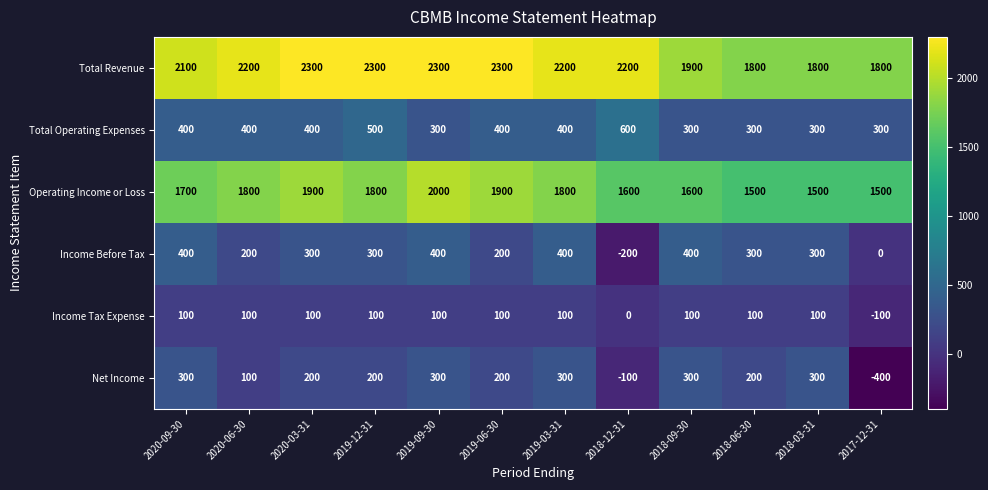

Which category has the lowest value across all series?

2017-12-31